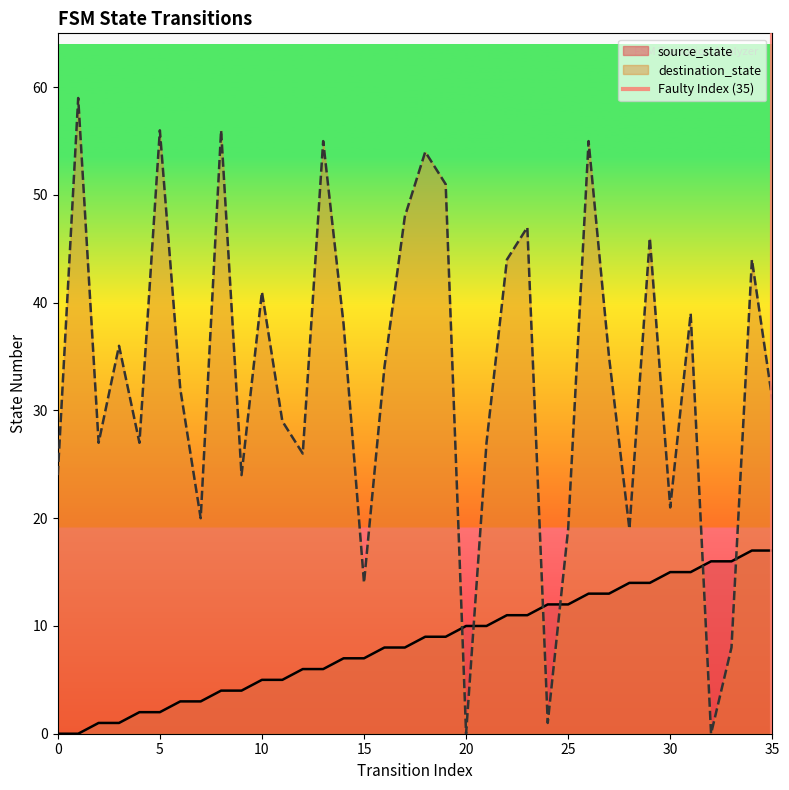

The value of destination_state at 30 is 21. True or false?

True